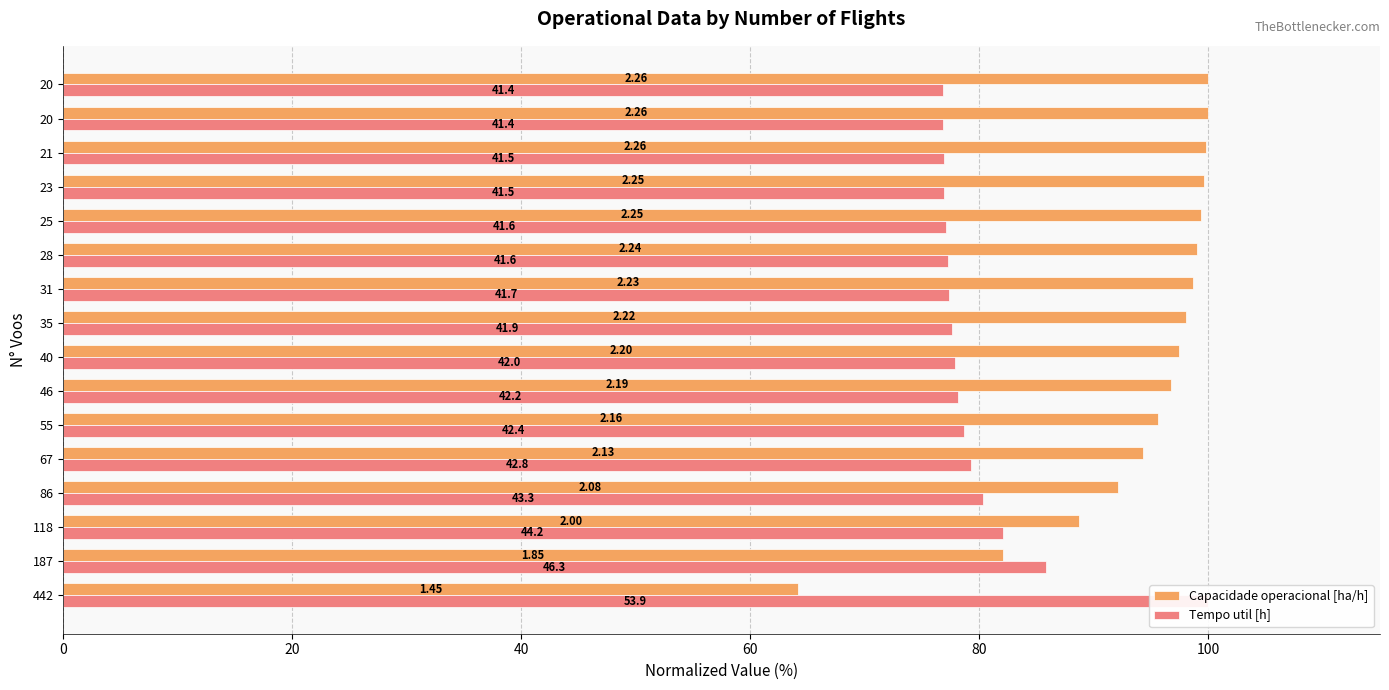

Reading right to left, what are all the values shown in this chart?

Capacidade operacional [ha/h]: 100.0	100.0	99.8	99.6	99.4	99.0	98.6	98.0	97.5	96.8	95.6	94.3	92.1	88.7	82.0	64.2
Tempo util [h]: 76.8	76.8	76.9	77.0	77.1	77.2	77.4	77.7	77.9	78.2	78.7	79.3	80.3	82.0	85.8	100.0